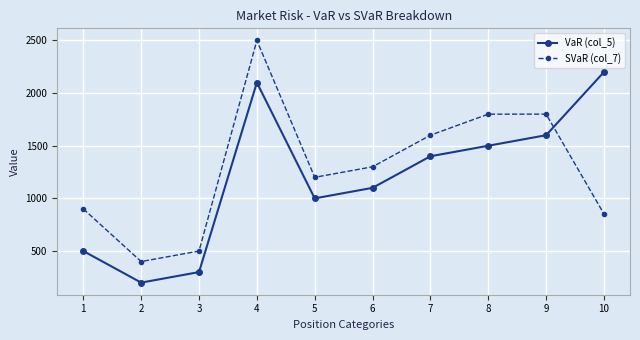

Which series has the widest spread of values?

SVaR (col_7)